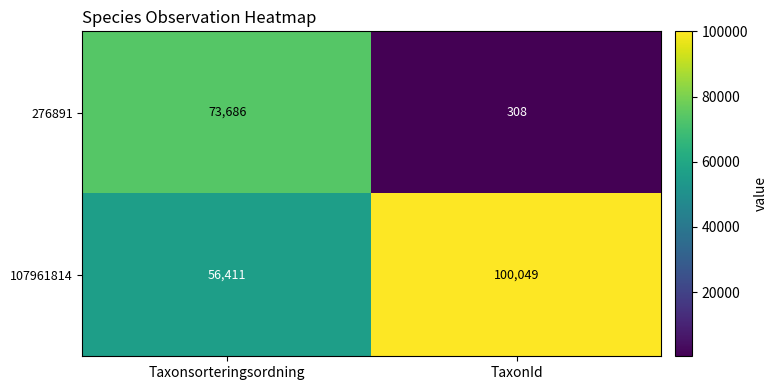

What is the sum of all 276891 values?

73994